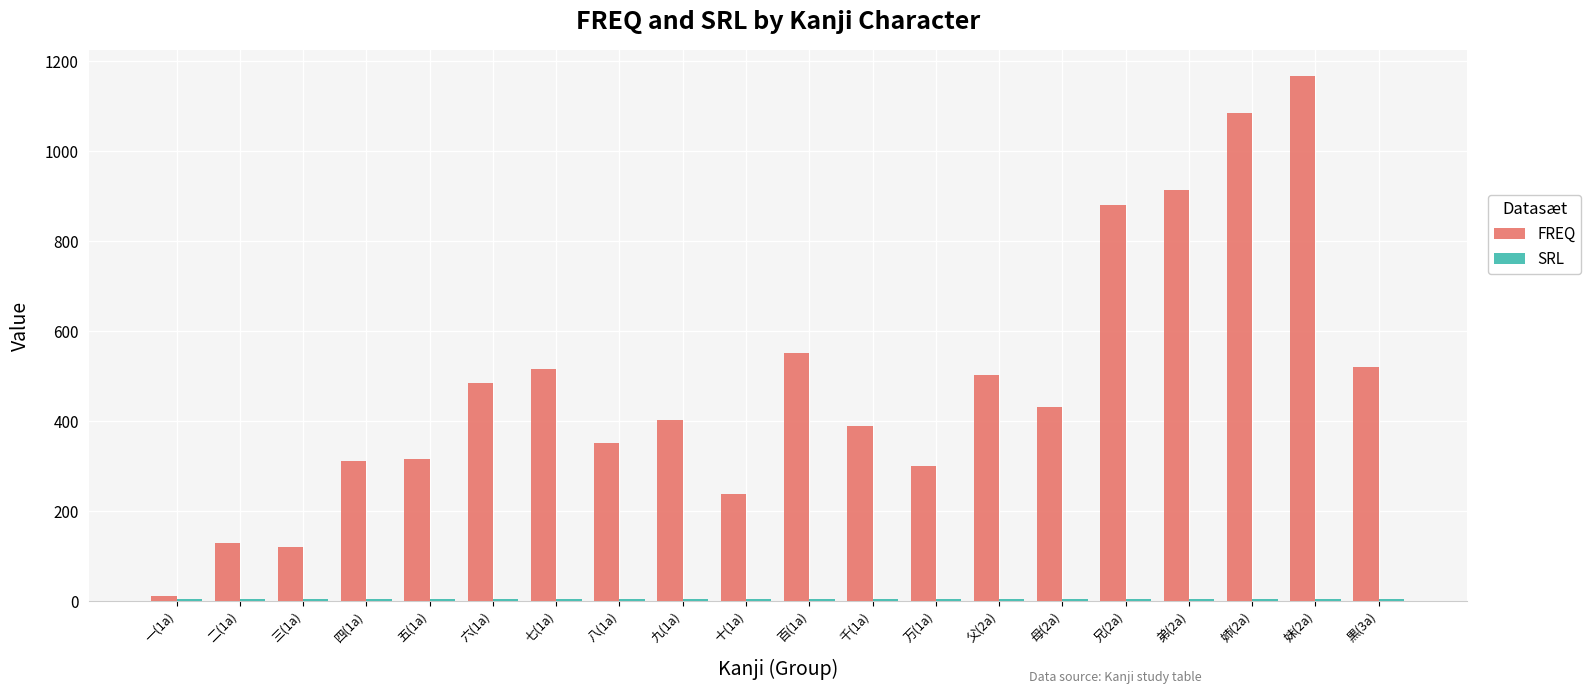

What position from the right is 六(1a)?

15